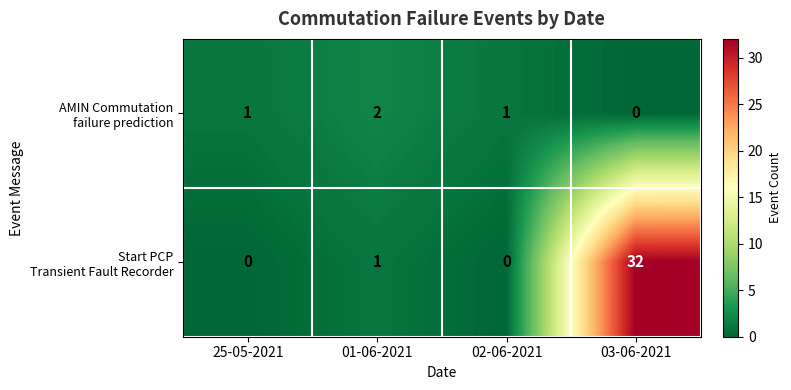

At which category is the sum across all series the highest?

03-06-2021